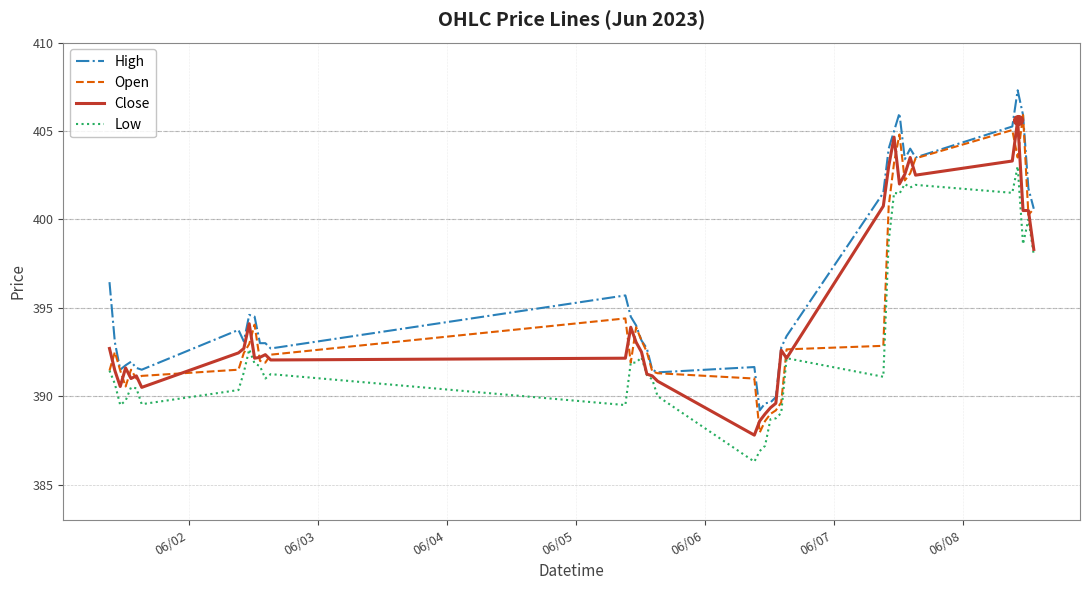

What is the greatest value displayed?

407.3